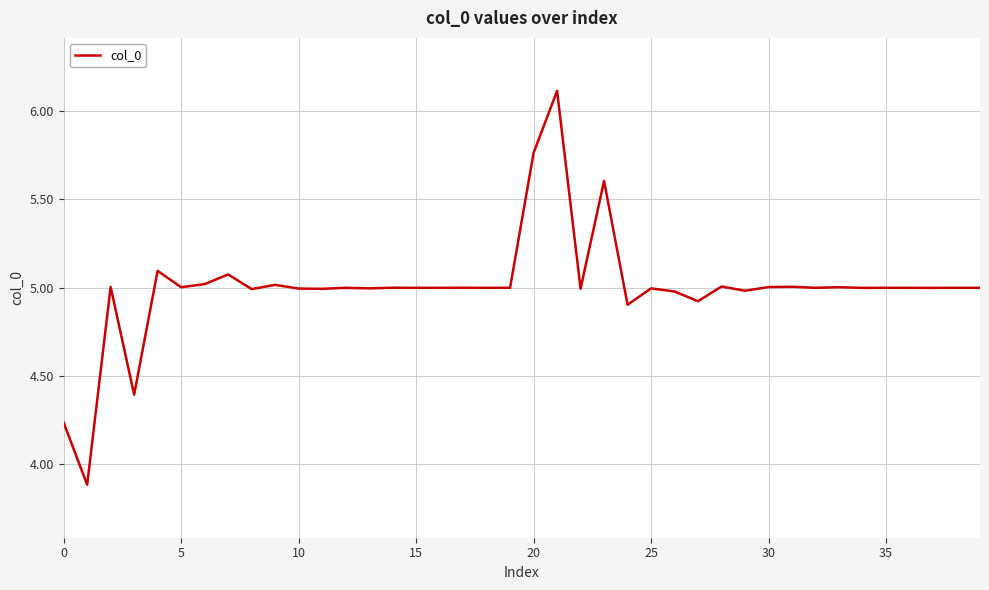

True or false: there are more than 1 points higher than both neighbors.

True